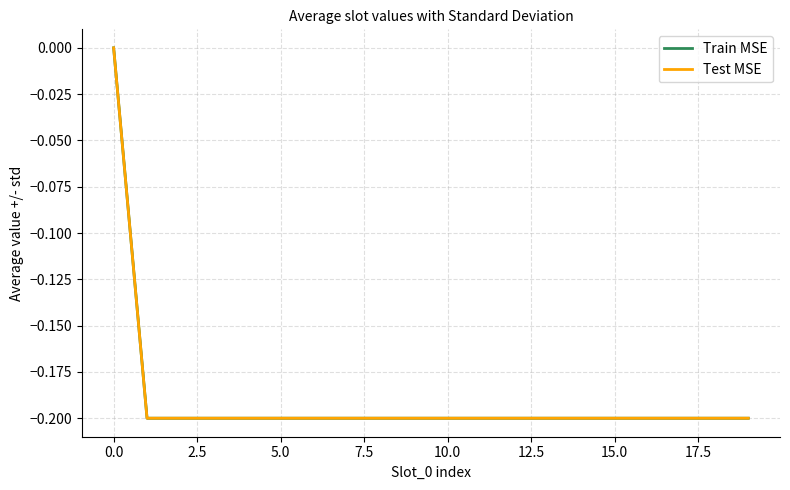

Does the chart display data point markers on the line(s)?

No